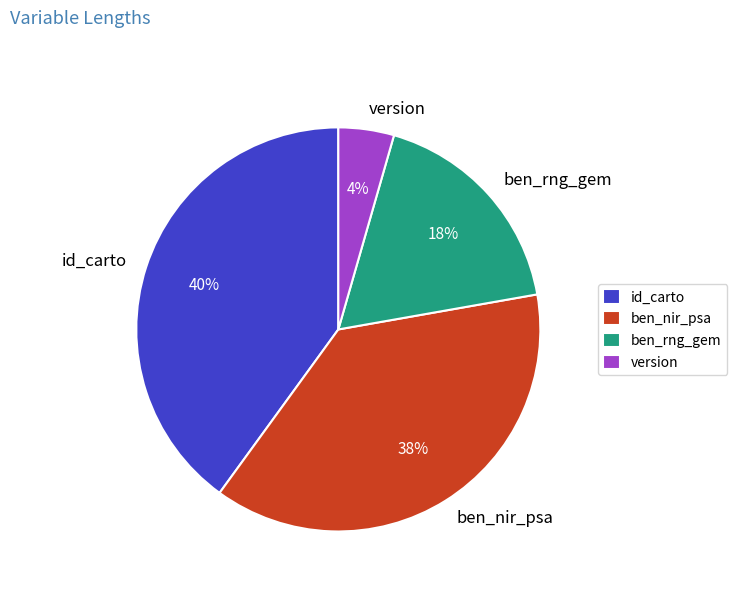

Count the number of slices in the pie.

4